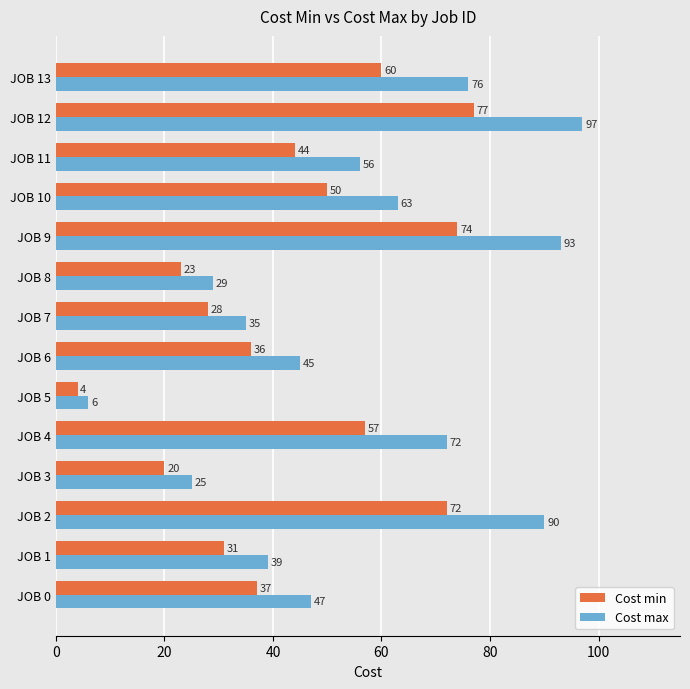

What is the difference between the highest and lowest values at JOB 1?

8